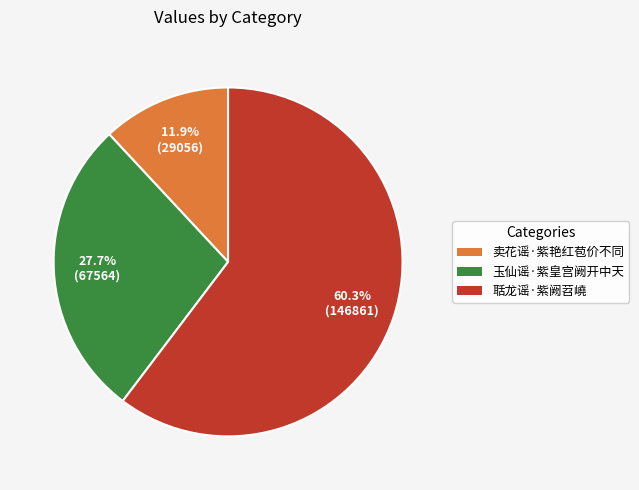

What percentage is the 卖花谣·紫艳红苞价不同 slice, to the nearest percent?

12%